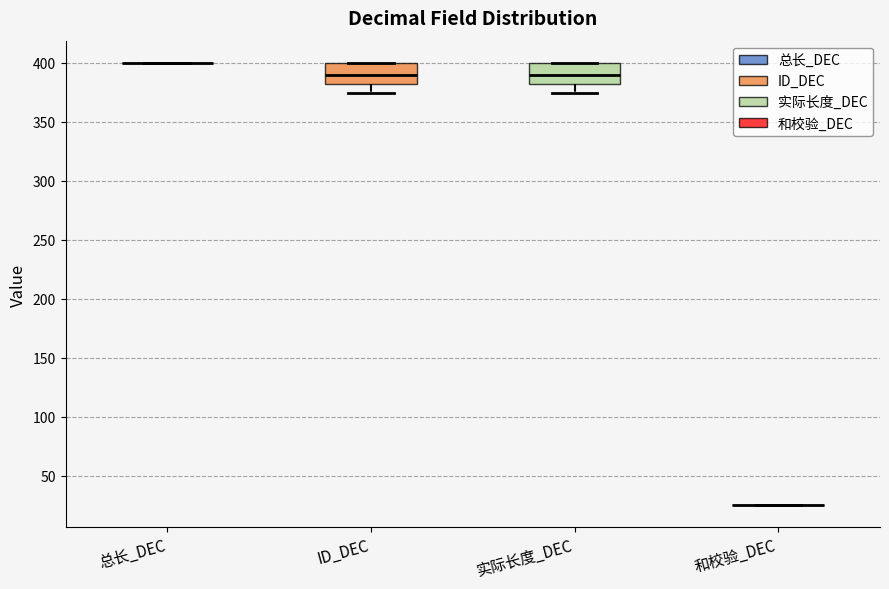

Reading left to right, transcribe this box plot: for each box, give where its median line is, the range the box spans, and where its two whiskers end, as read against the y-axis. The values are not printed on the chart, so give them approximately, as read against the axis.

总长_DEC: box collapsed to a line at 400, whiskers 400 to 400
ID_DEC: median 390, box 380 to 400, whiskers 375 to 400
实际长度_DEC: median 390, box 380 to 400, whiskers 375 to 400
和校验_DEC: box collapsed to a line at 25, whiskers 25 to 25